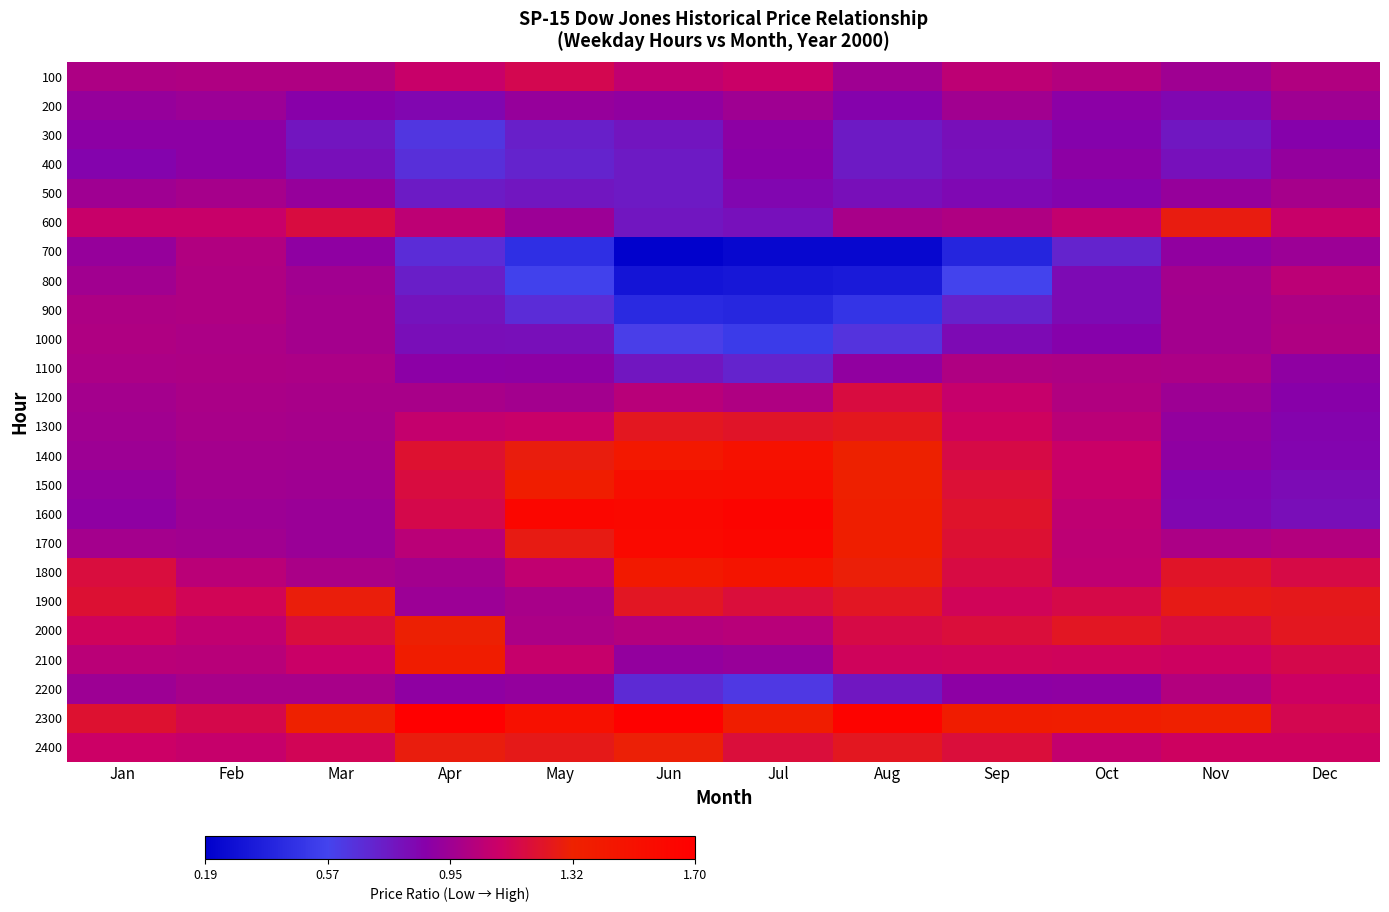

What is the total value across all series at Dec?

24.0